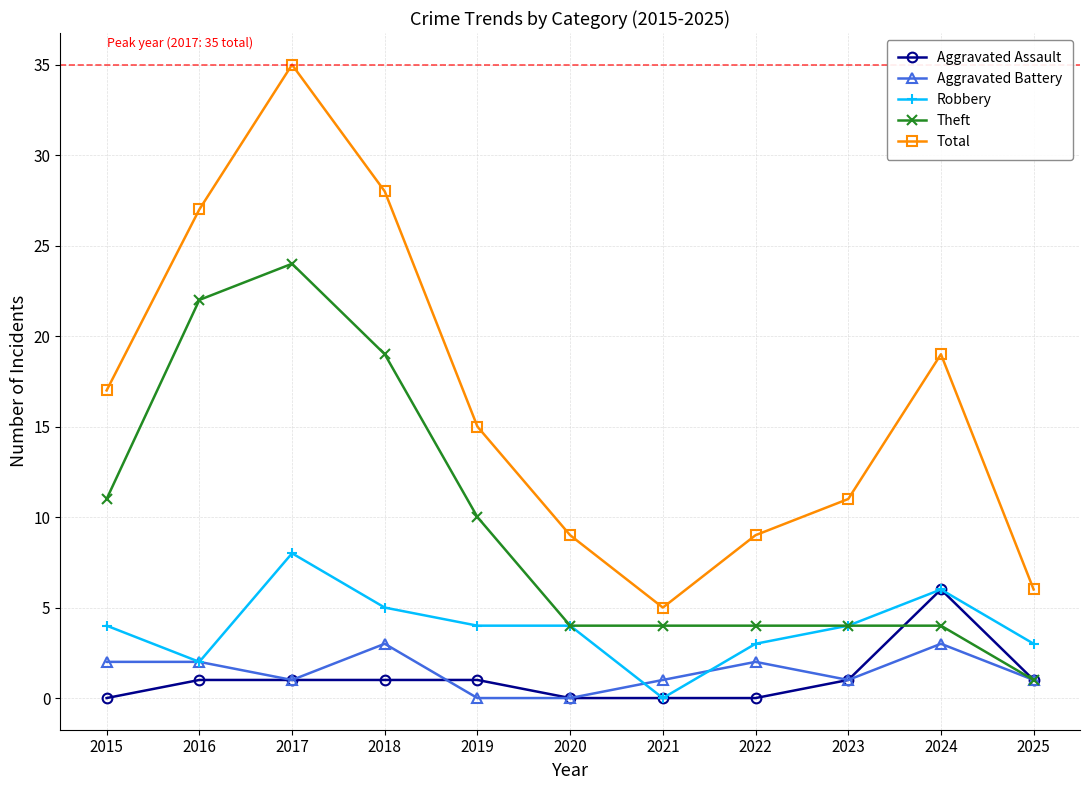

Count the number of data series in this chart.

5